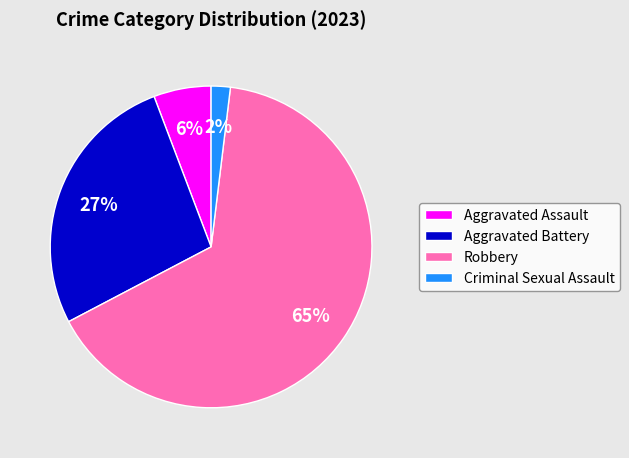

How many slices are in this pie chart?

4